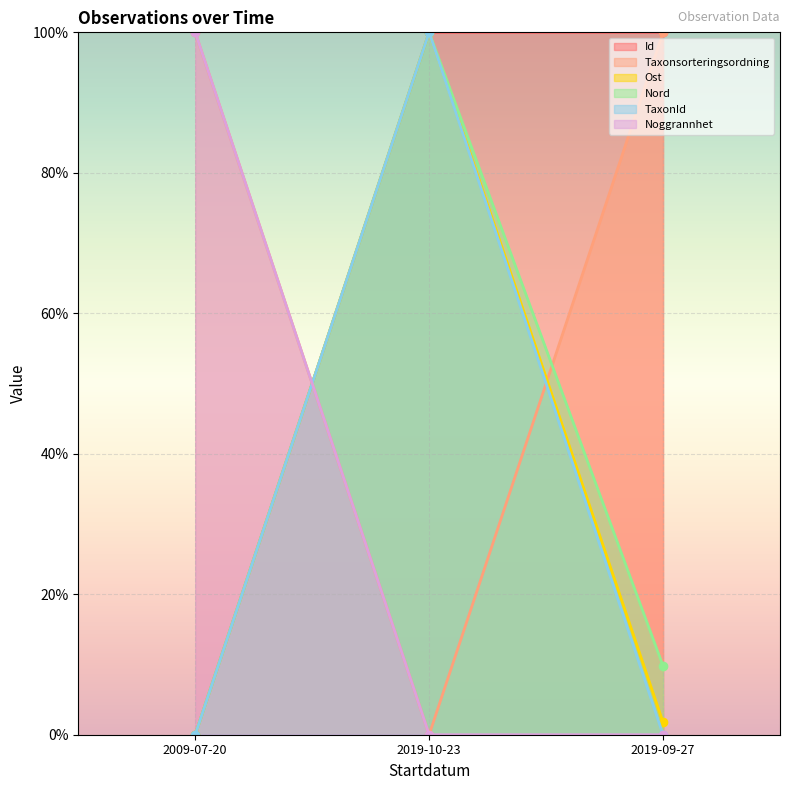

At which category does the chart reach its peak across all series?

2019-09-27